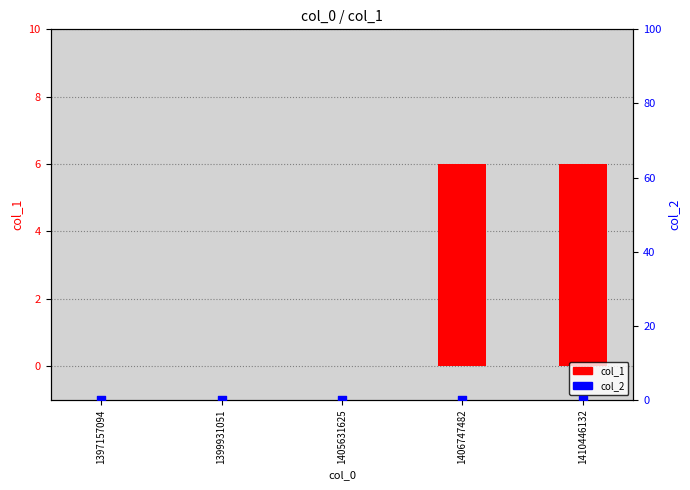

Is the value of col_1 at 1397157094 greater than the value of col_2 at 1399931051?

No